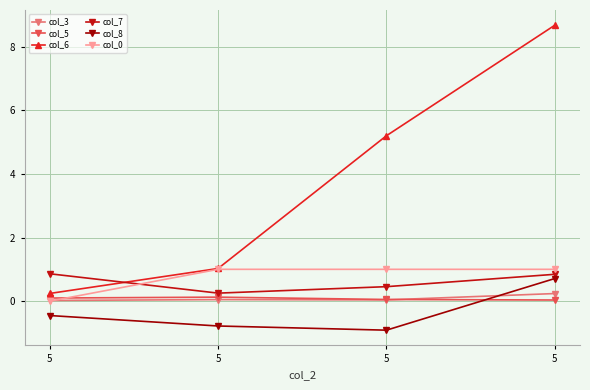

Which series has the largest range (max minus min)?

col_6